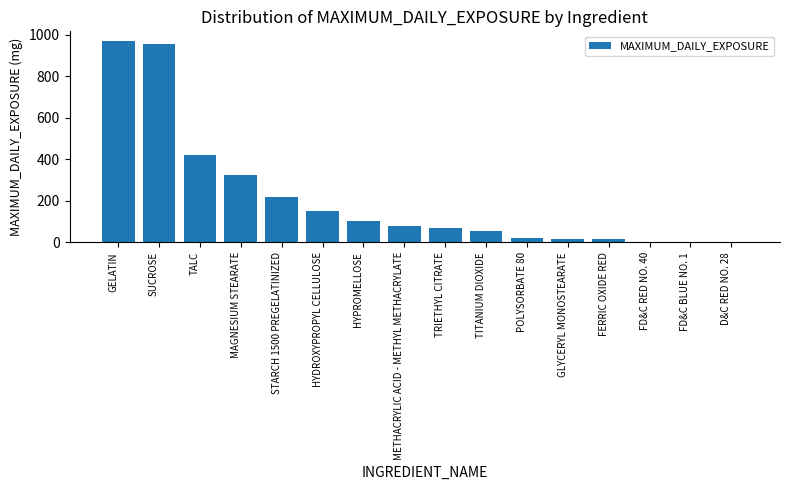

Is it true that the value at TALC is 588?

False